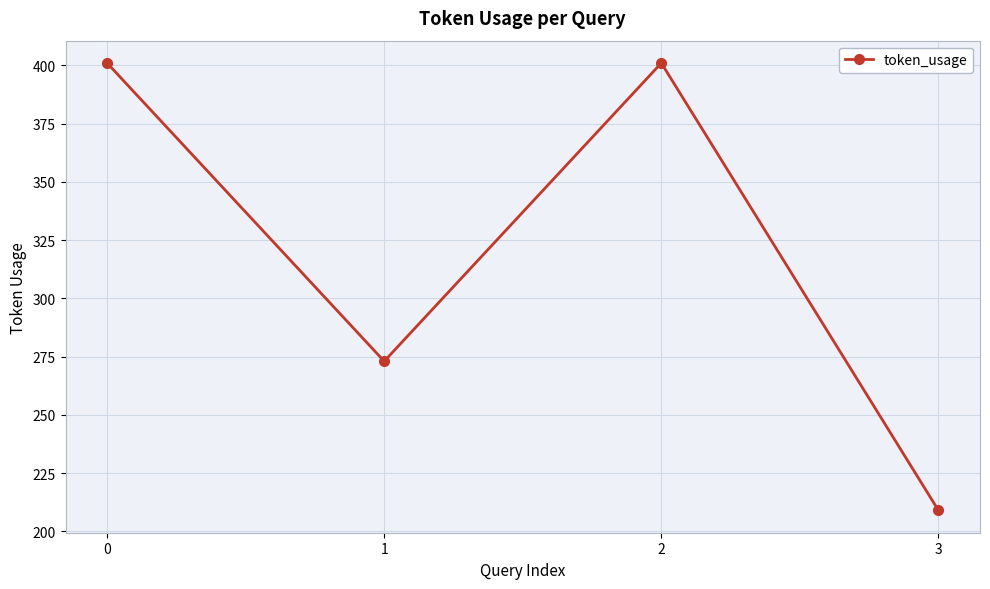

What is the value of the 2nd point from the left?

273